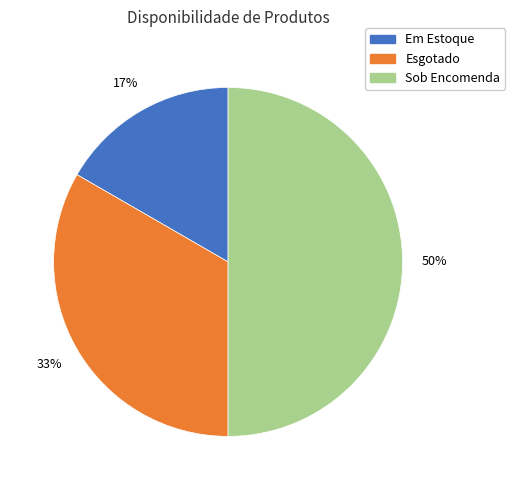

To the nearest percent, what percentage of the pie is Em Estoque?

17%